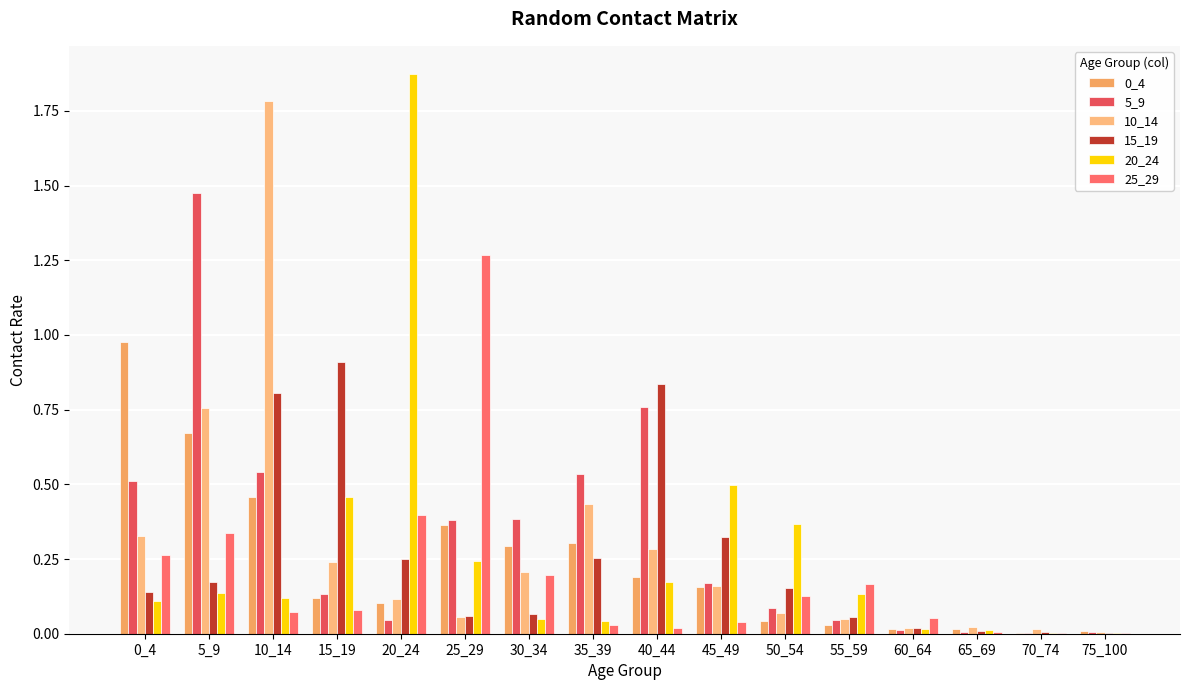

List the labels in order of 5_9 value, largest first.

5_9, 40_44, 10_14, 35_39, 0_4, 30_34, 25_29, 45_49, 15_19, 50_54, 20_24, 55_59, 60_64, 65_69, 75_100, 70_74